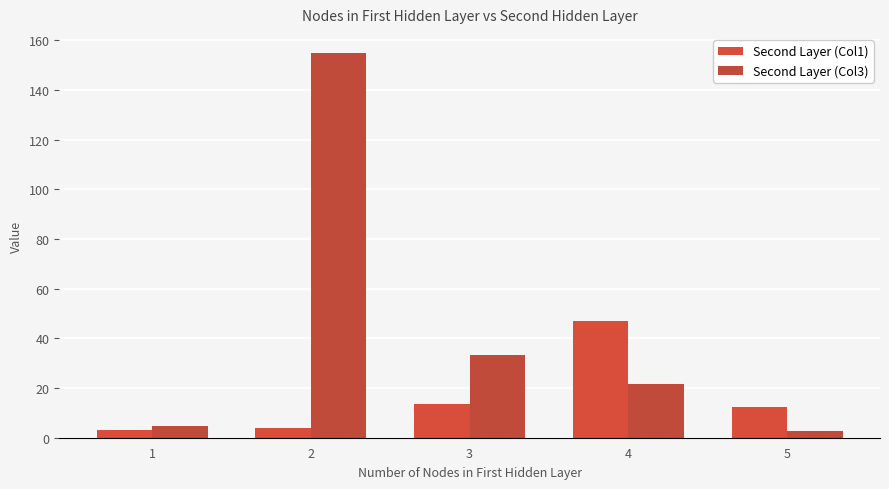

At 5, list the series in order from smallest to largest.

Second Layer (Col3), Second Layer (Col1)